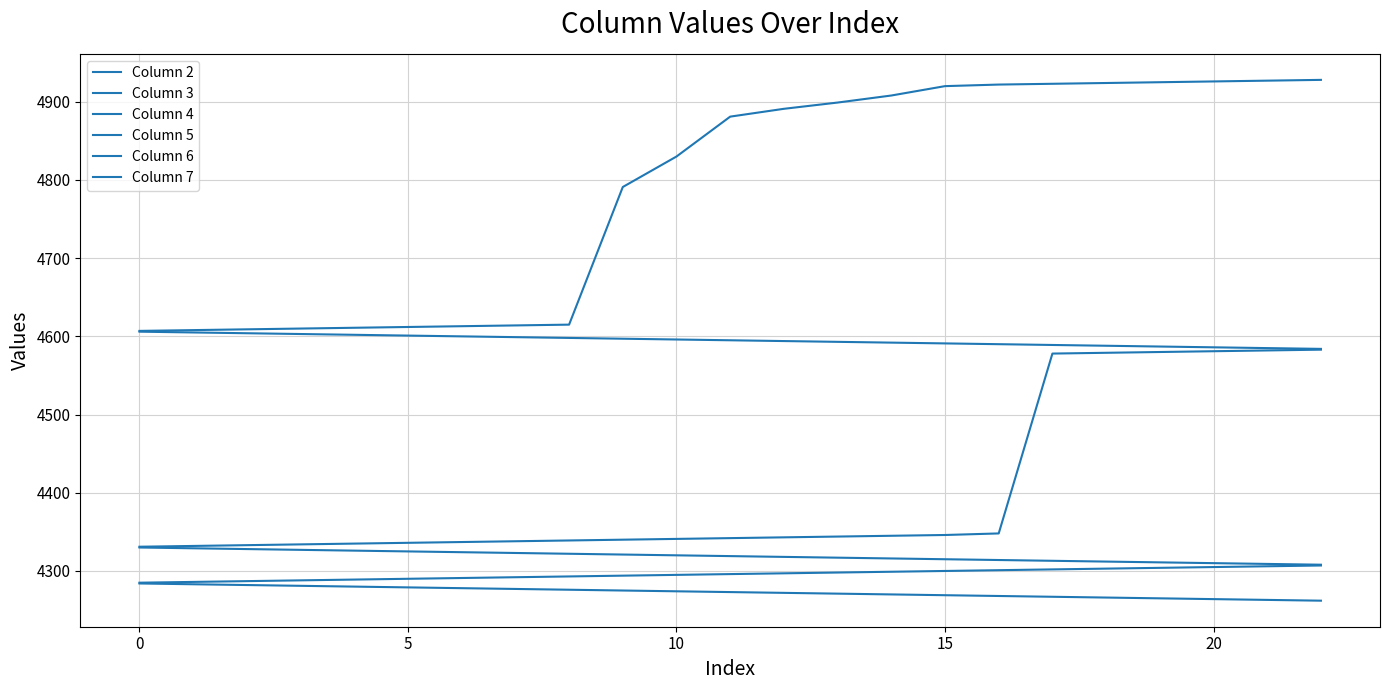

True or false: Column 7 and Column 6 intersect in this chart.

False